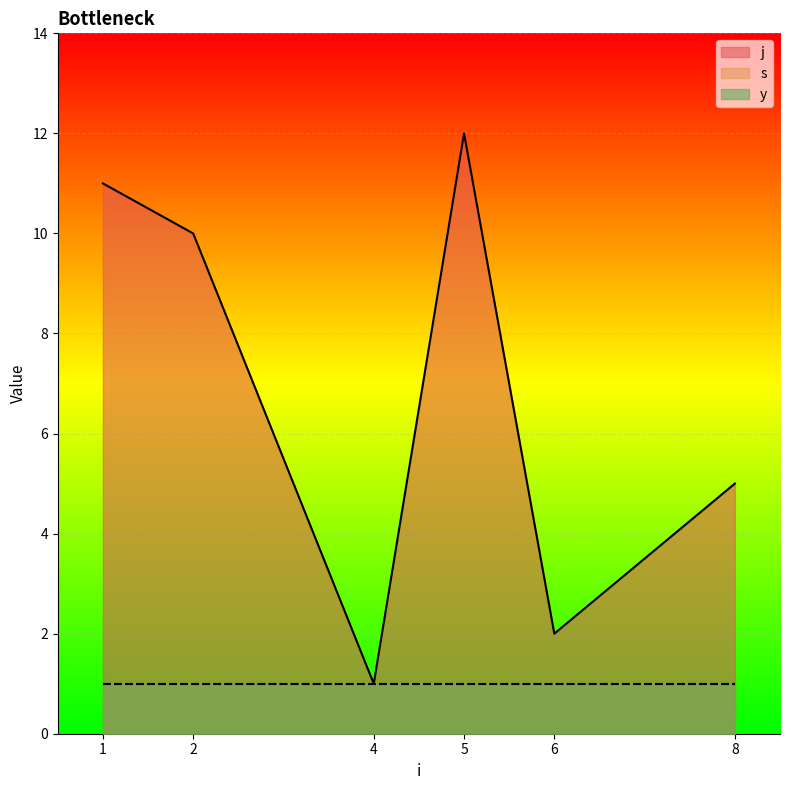

What are all the series names shown in the legend?

j, s, y